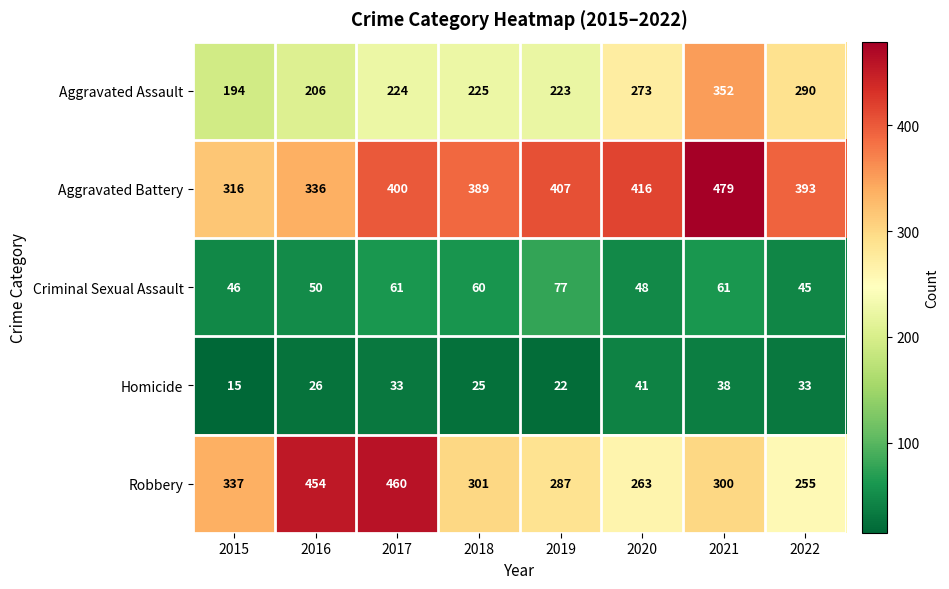

What is the minimum value shown in the chart?

15